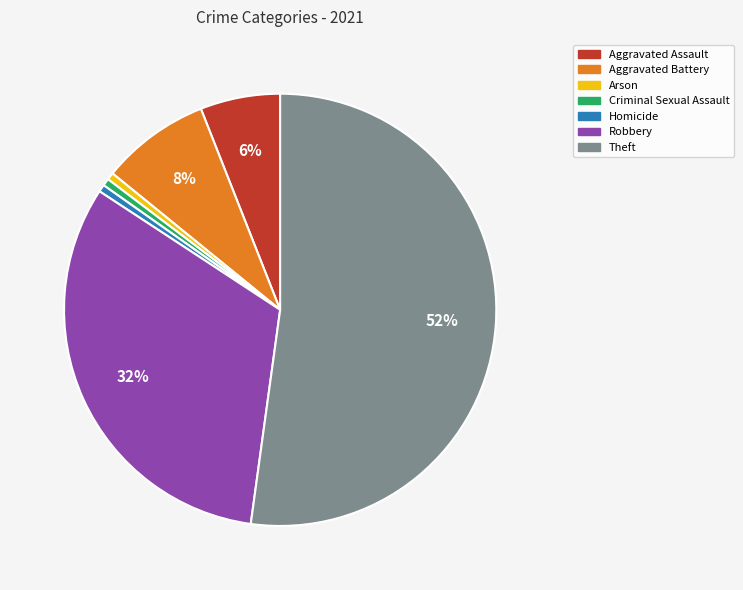

What is the majority slice?

Theft